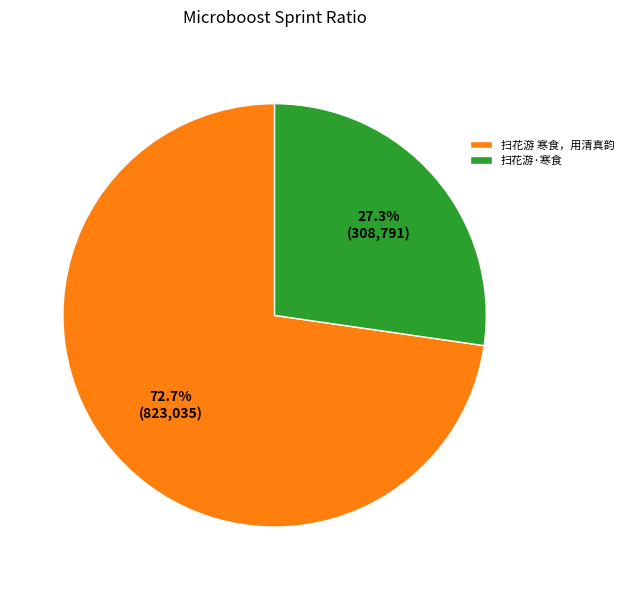

Count the number of slices in the pie.

2